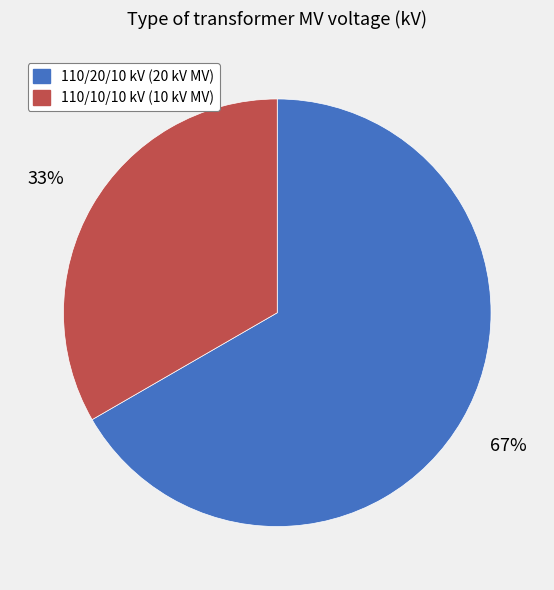

Which category has the smallest portion of the pie?

110/10/10 kV (10 kV MV)